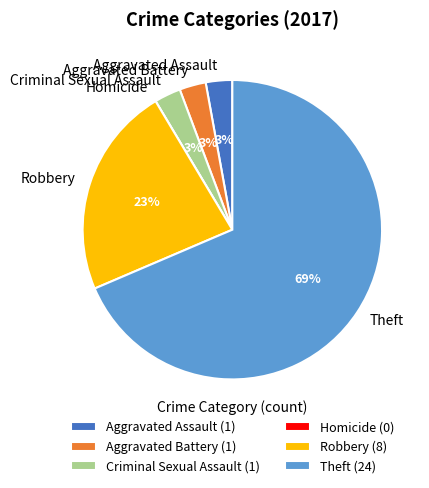

What percentage is the Robbery slice, to the nearest percent?

23%